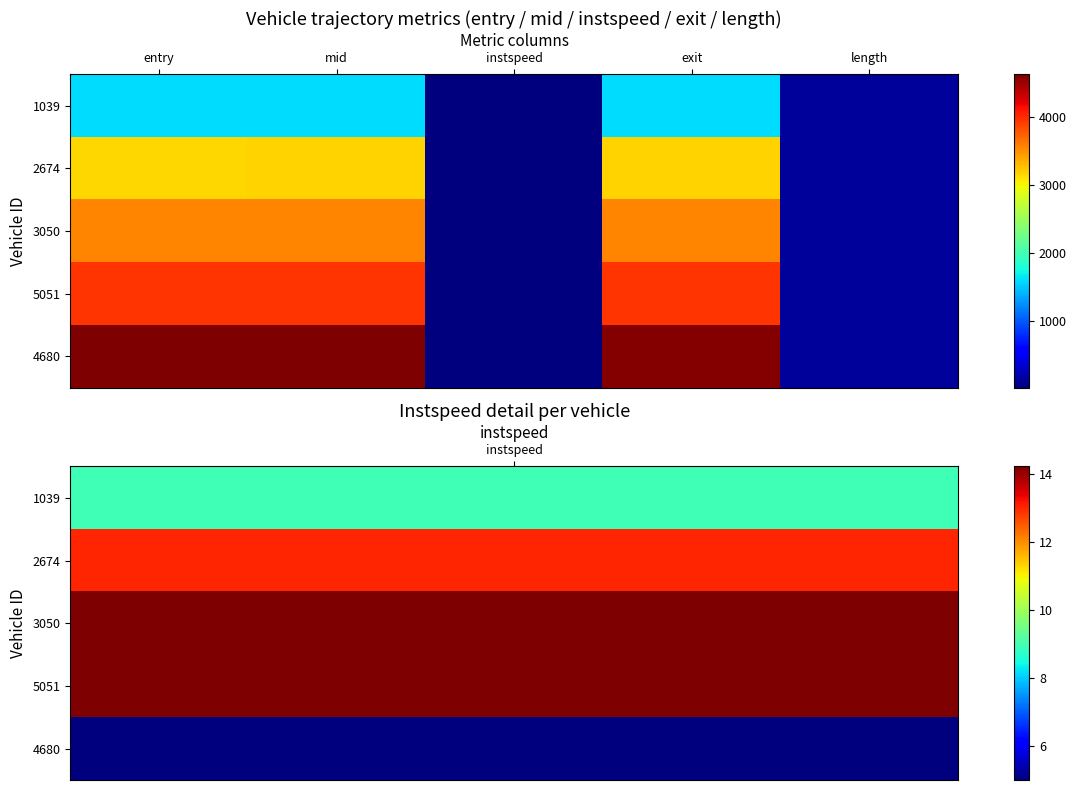

At entry, list the series in order from largest to smallest.

4680, 5051, 3050, 2674, 1039